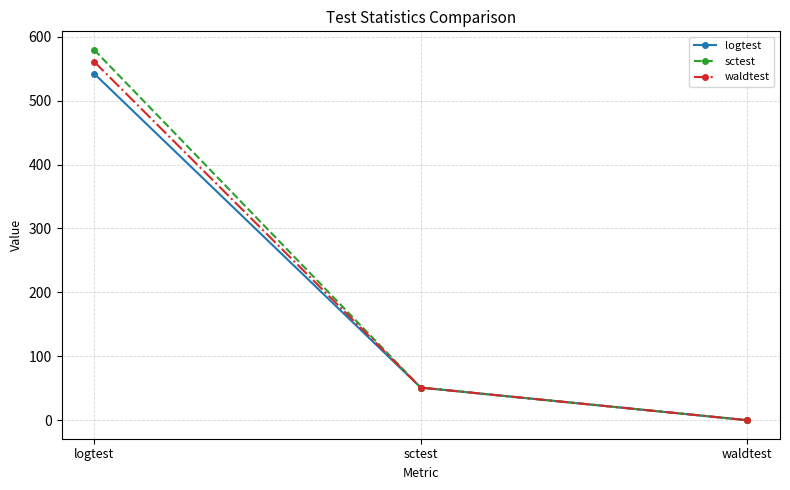

What is the sum of the logtest values at sctest and logtest?

593.2